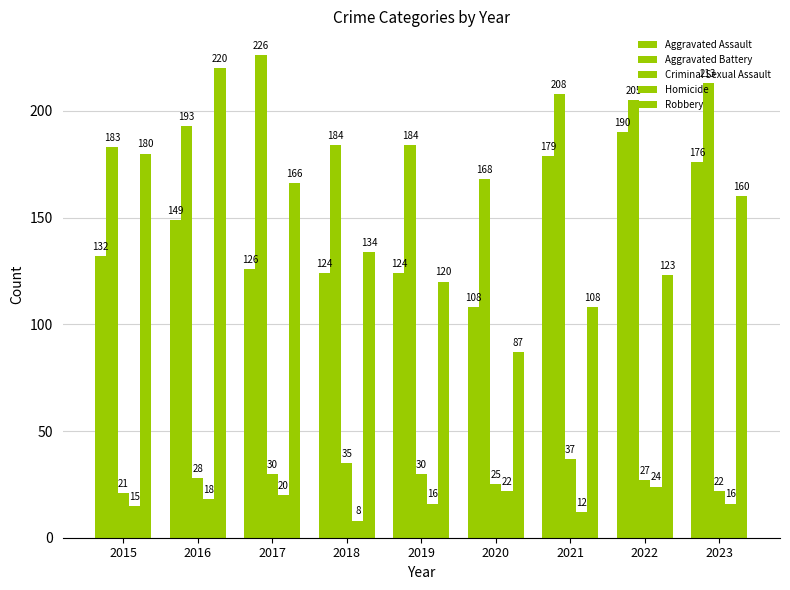

What is the sum of the Aggravated Battery values at 2016 and 2021?

401